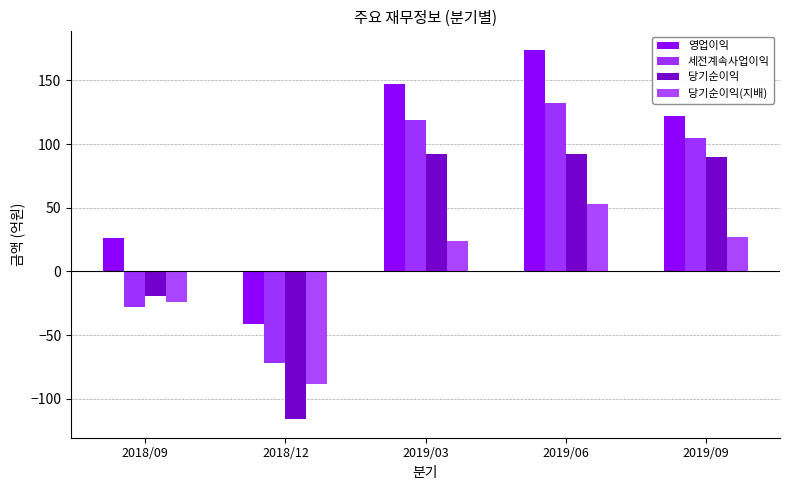

Which series changed the most between 2018/09 and 2019/03?

세전계속사업이익